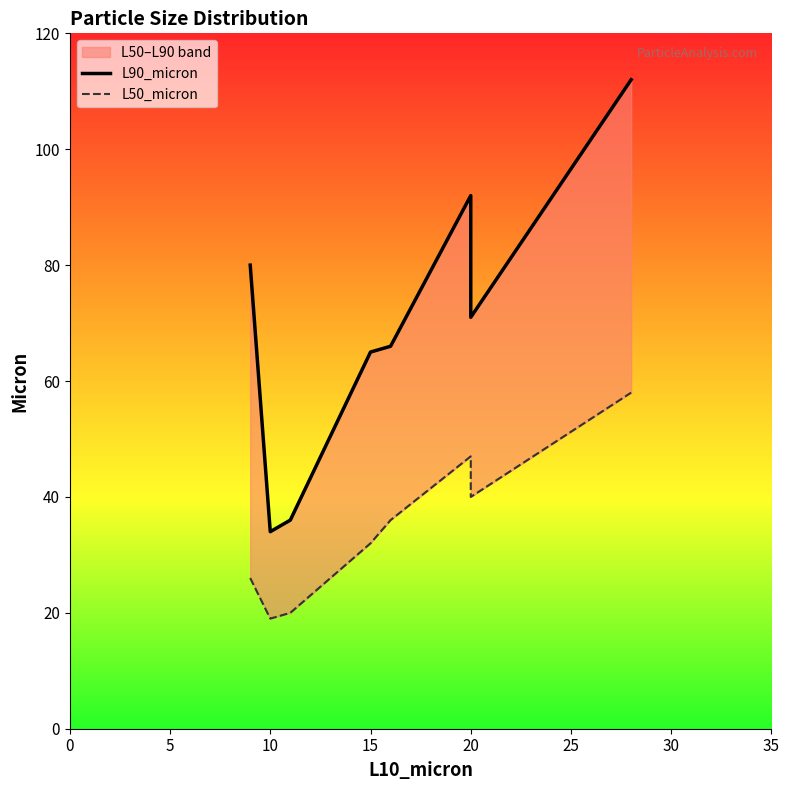

What is the sum of the L50_micron values at 10 and 5?

39